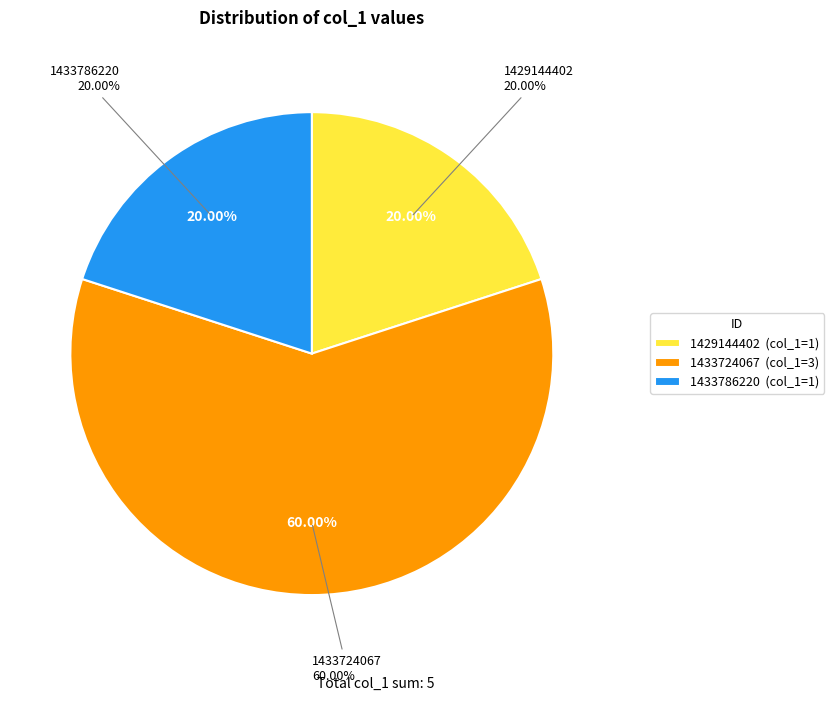

True or false: 1433724067 accounts for 60% of the total.

True